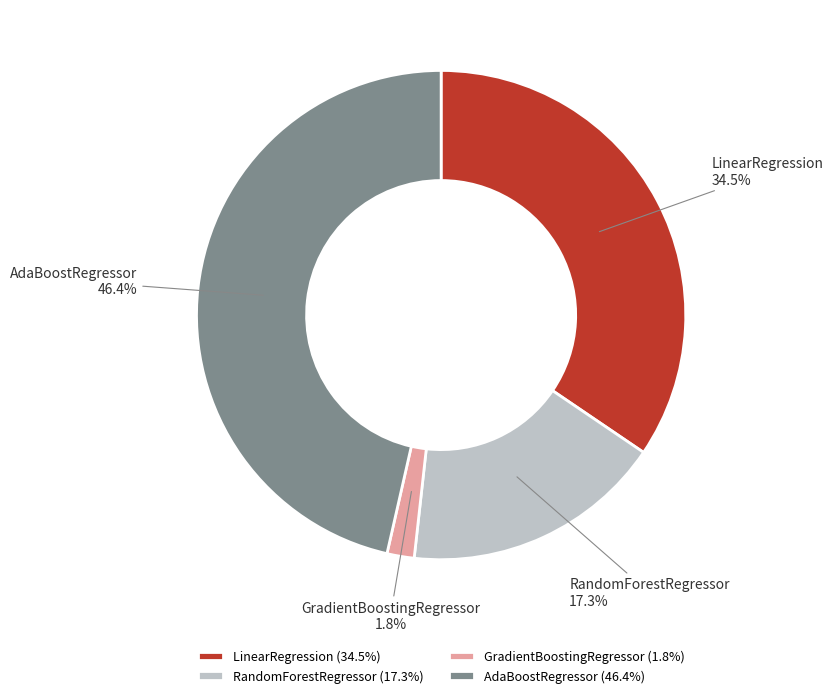

Do LinearRegression and RandomForestRegressor together represent more than half of the pie?

Yes